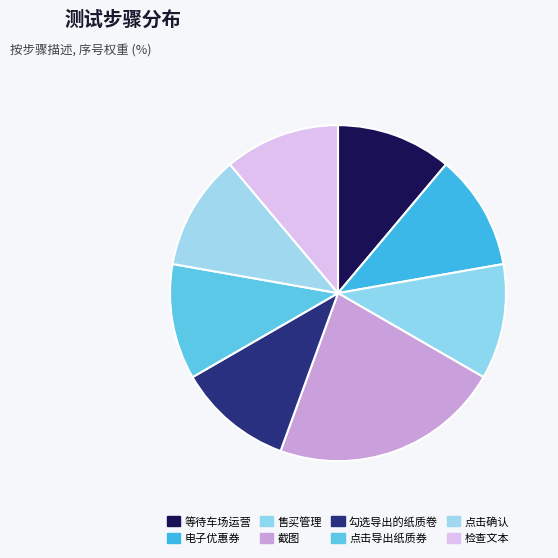

To the nearest percent, what is the average slice percentage?

12%